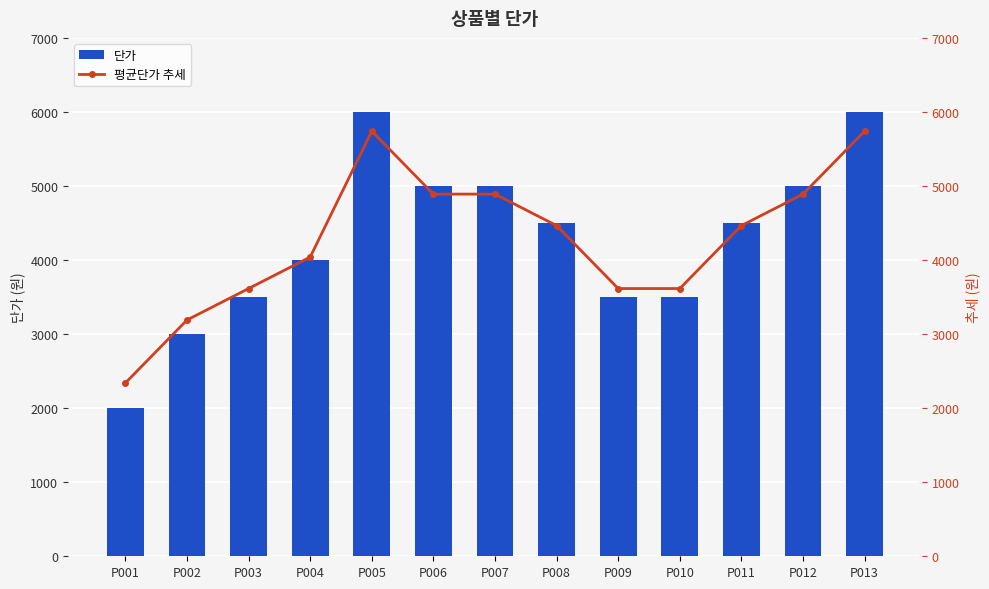

What is the lowest value of the 평균단가 추세 series?

2340.4